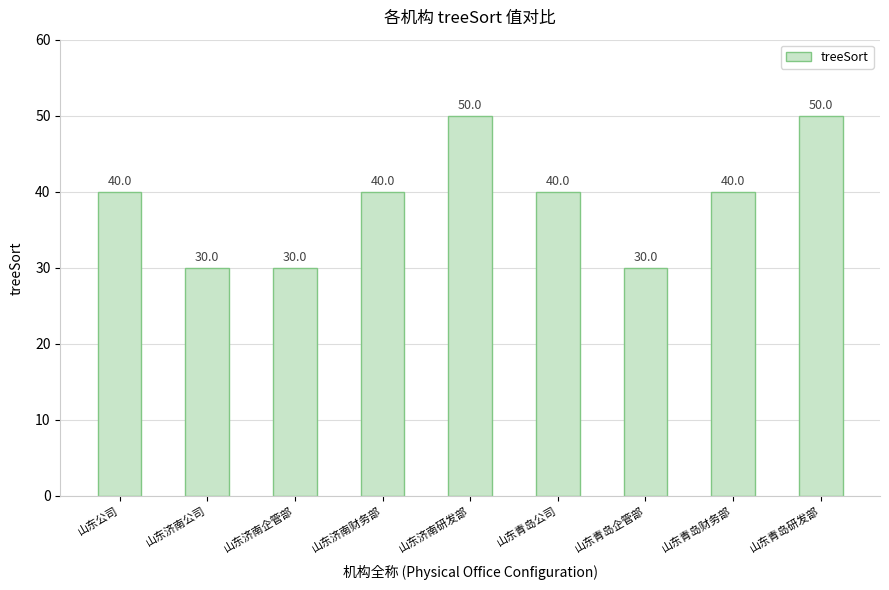

What is the average value?

39